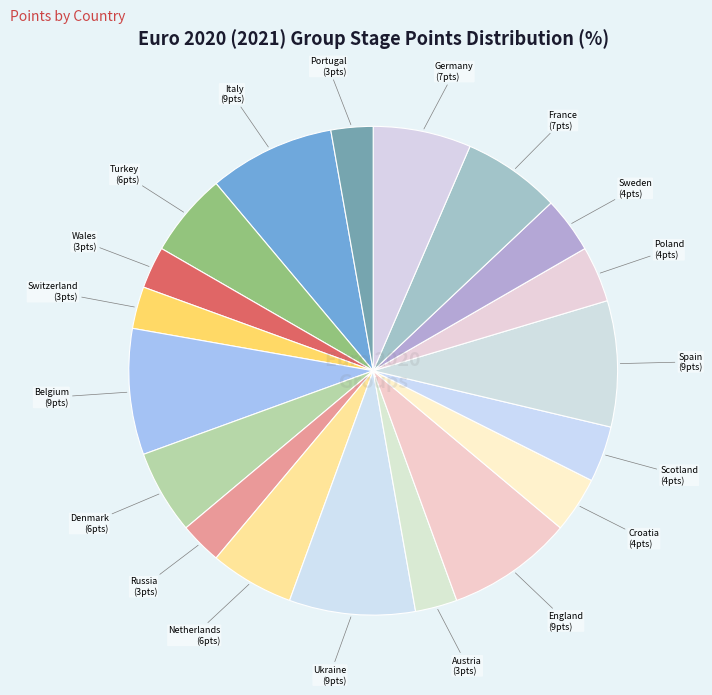

How many segments does this pie chart have?

19